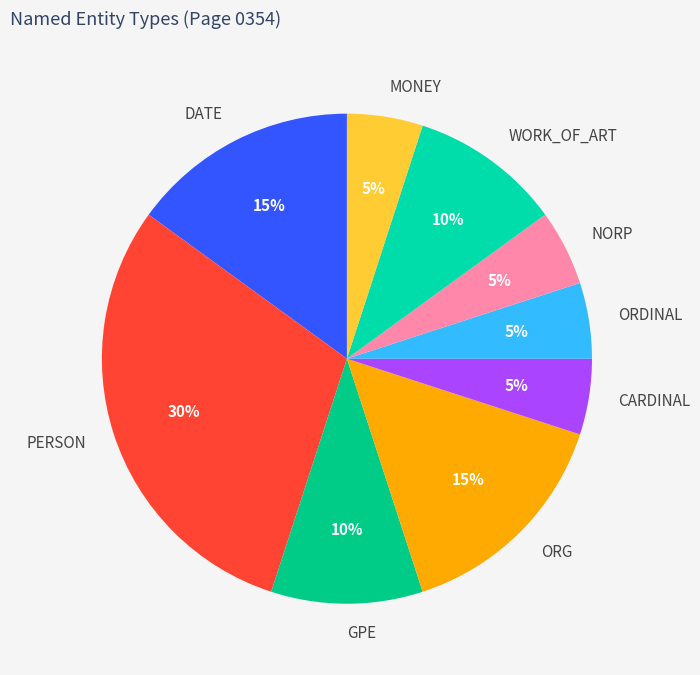

Which has a higher value, ORDINAL or ORG?

ORG